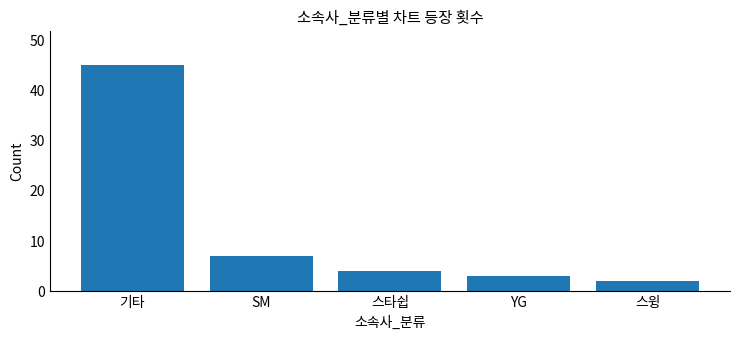

What is the approximate value at YG?

3